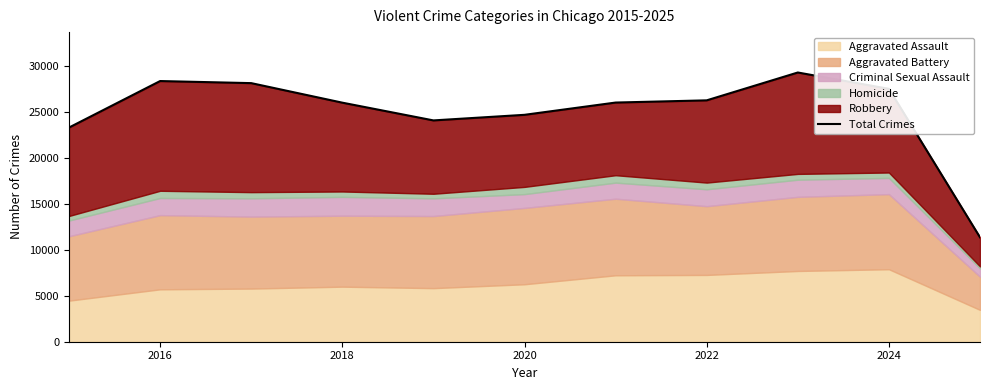

Reading left to right, what are all the values shown in this chart?

23345	28412	28185	26056	24122	24731	26068	26309	29344	27563	11378